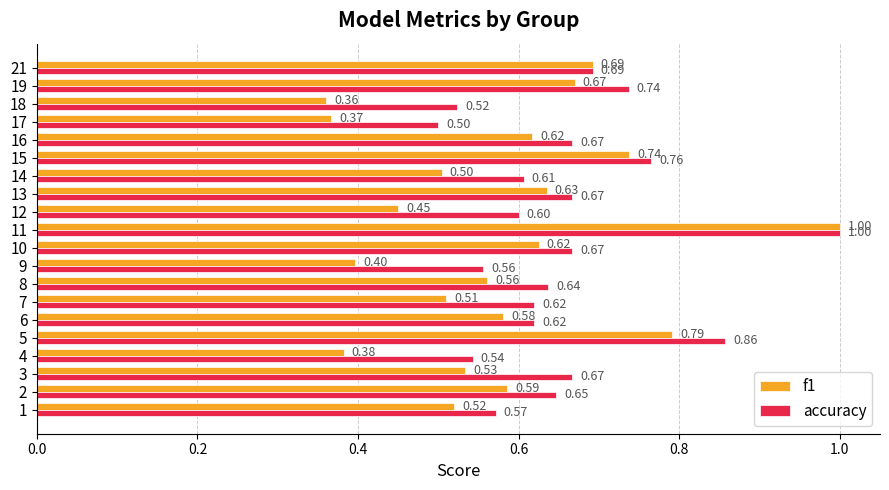

Rank the series at 8 from lowest to highest value.

f1, accuracy